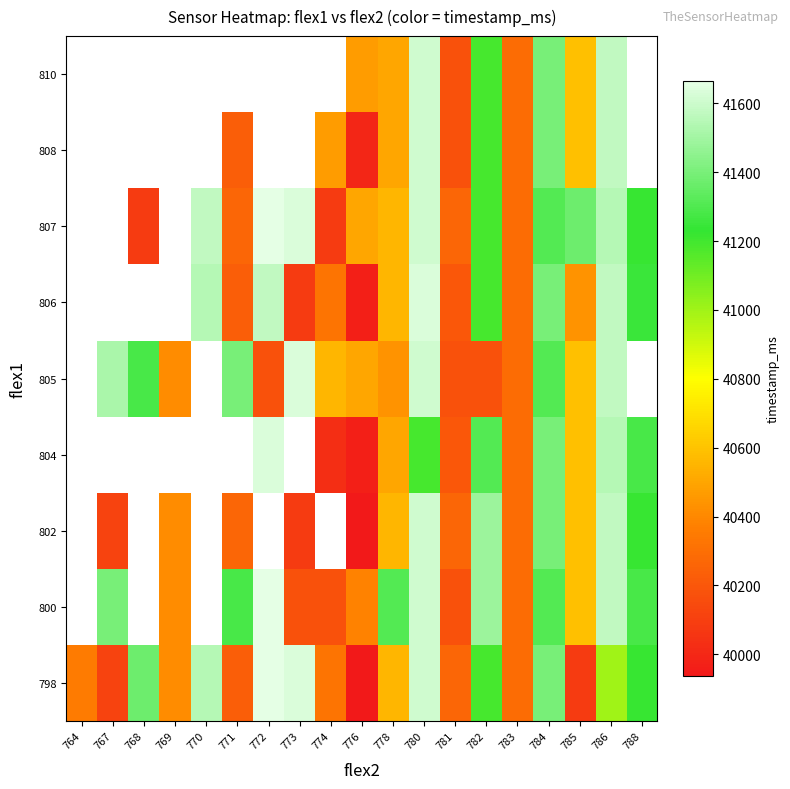

At how many categories does at least one series exceed 41567?

5